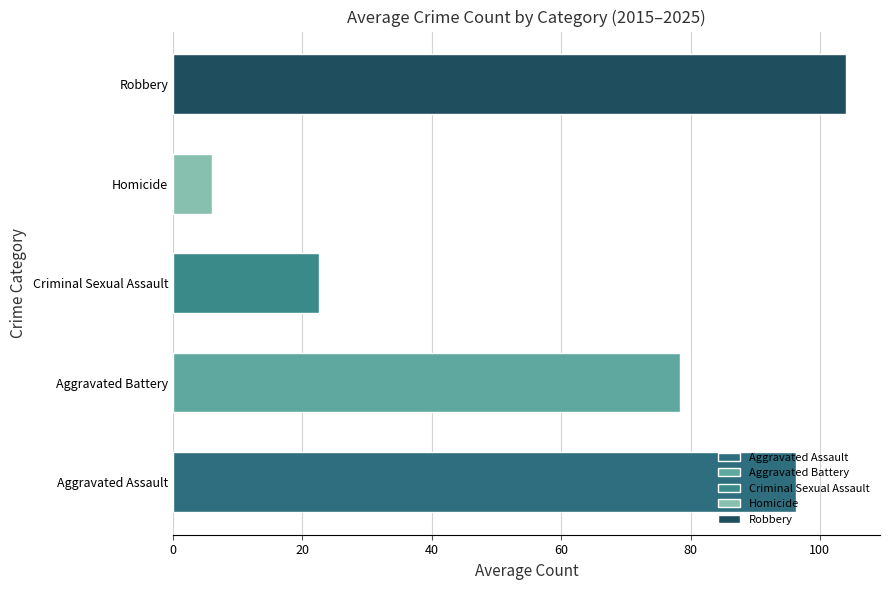

Which has a higher value, Aggravated Battery or Homicide?

Aggravated Battery